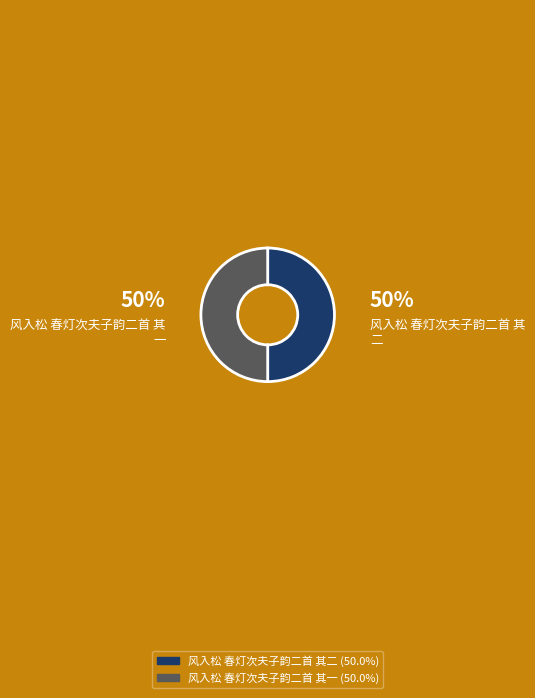

Approximately how many times larger is the value at 风入松 春灯次夫子韵二首 其二 compared to 风入松 春灯次夫子韵二首 其一?

1.0